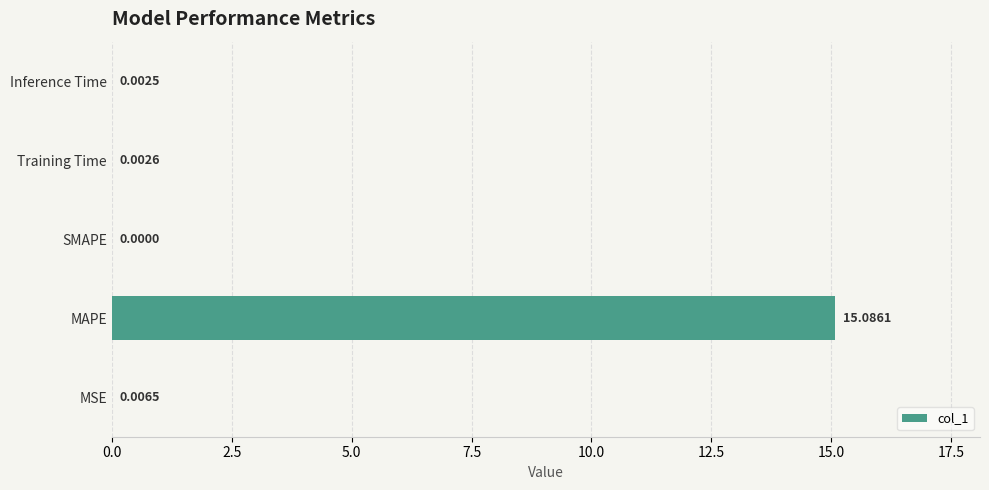

Which label corresponds to the largest value in the chart?

MAPE